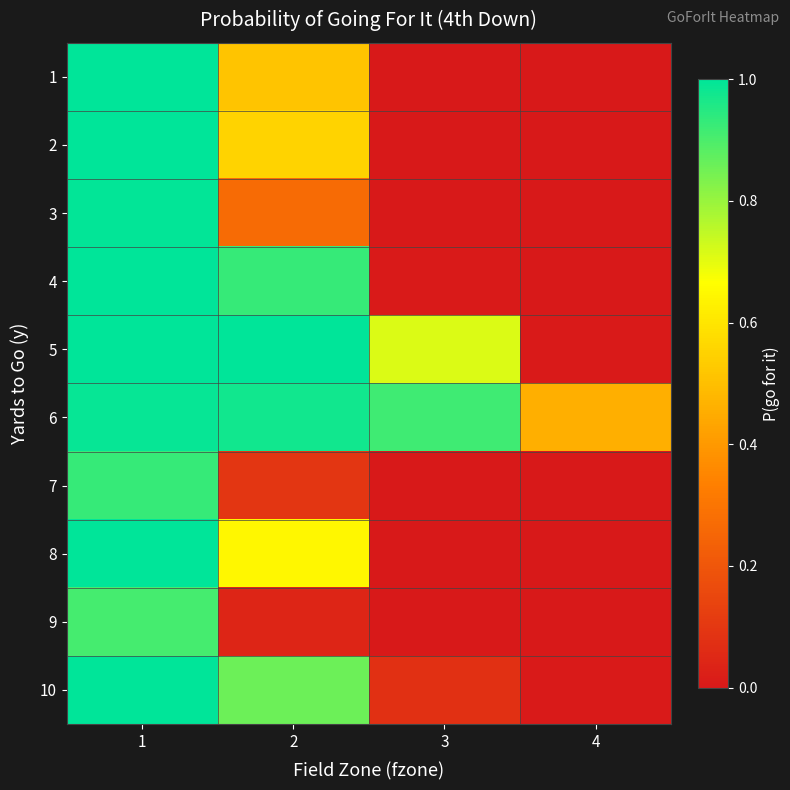

Between 2 and 3, which is larger?

2